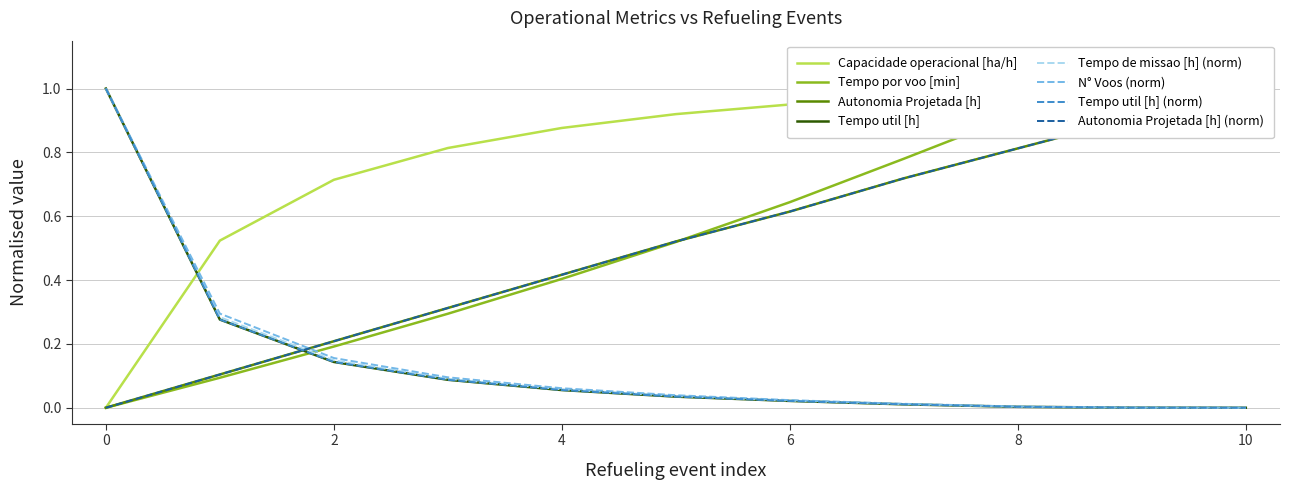

Reading left to right, extract all data points from this chart.

Capacidade operacional [ha/h]: 0=0.0	1=0.5	2=0.7	3=0.8	4=0.9	5=0.9	6=1.0	7=1.0	8=1.0	9=1.0	10=1.0
Tempo de missao [h]: 0=1.0	1=0.3	2=0.1	3=0.1	4=0.1	5=0.0	6=0.0	7=0.0	8=0.0	9=0.0	10=0.0
Tempo util [h]: 0=1.0	1=0.3	2=0.1	3=0.1	4=0.1	5=0.0	6=0.0	7=0.0	8=0.0	9=0.0	10=0.0
Tempo por voo [min]: 0=0.0	1=0.1	2=0.2	3=0.3	4=0.4	5=0.5	6=0.6	7=0.8	8=0.9	9=1.0	10=1.0
Autonomia Projetada [h]: 0=0.0	1=0.1	2=0.2	3=0.3	4=0.4	5=0.5	6=0.6	7=0.7	8=0.8	9=0.9	10=1.0
N° Voos: 0=1.0	1=0.3	2=0.2	3=0.1	4=0.1	5=0.0	6=0.0	7=0.0	8=0.0	9=0.0	10=0.0